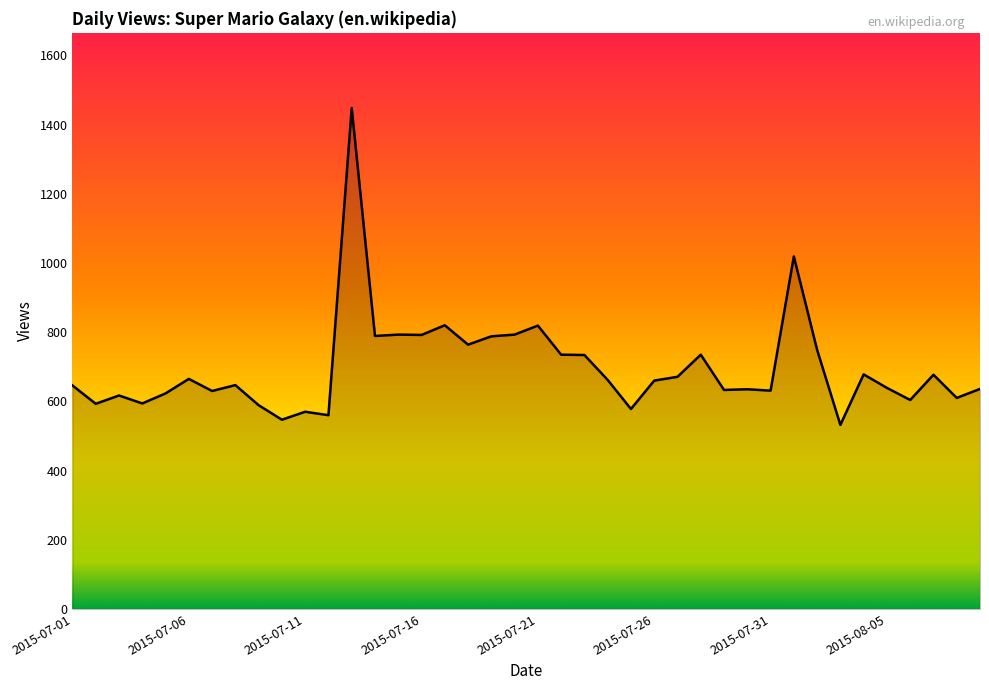

What is the maximum value shown in the chart?

1448